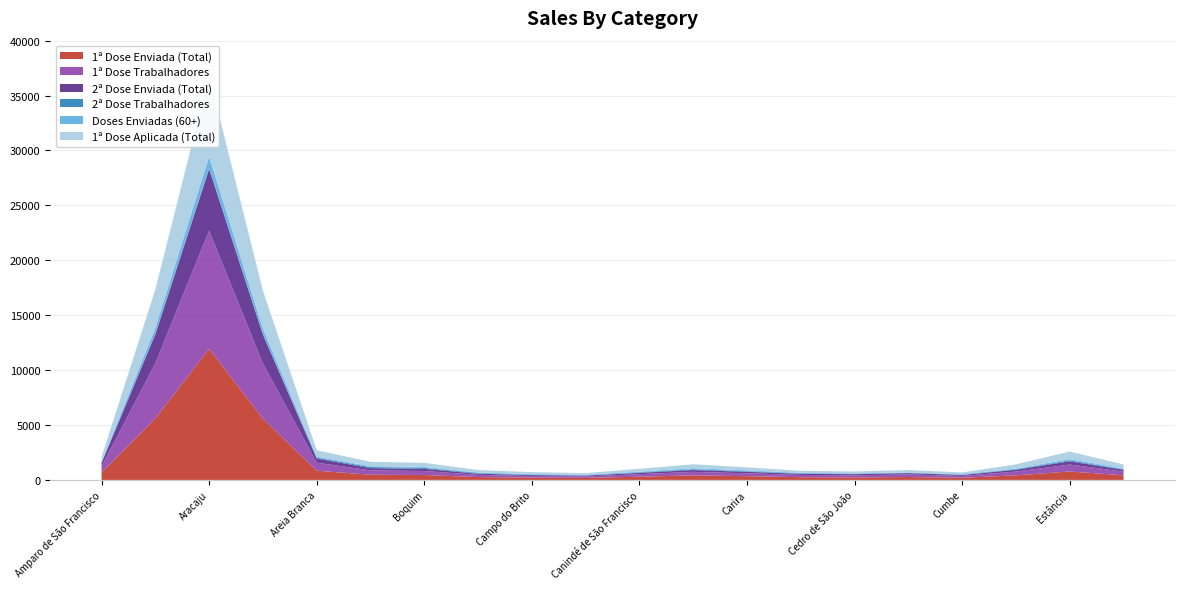

Reading left to right, what are all the values shown in this chart?

1ª Dose Enviada (Total): 52	372	23670	172	308	495	603	78	309	68	275	553	292	261	126	417	83	108	1448	73
1ª Dose Trabalhadores: 42	257	21379	142	251	422	497	53	222	53	219	438	201	237	98	376	64	94	1193	53
2ª Dose Enviada (Total): 22	151	11169	74	131	222	266	28	116	28	114	228	105	124	51	196	33	49	556	28
2ª Dose Trabalhadores: 18	127	33	20	51	115	117	24	44	17	36	105	31	42	48	18	27	33	126	24
Doses Enviadas (60+): 0	98	2061	30	57	73	97	25	87	15	56	115	91	24	28	41	19	14	222	20
1ª Dose Aplicada (Total): 52	289	14595	121	261	437	505	72	270	53	242	502	226	185	98	343	76	113	1301	58